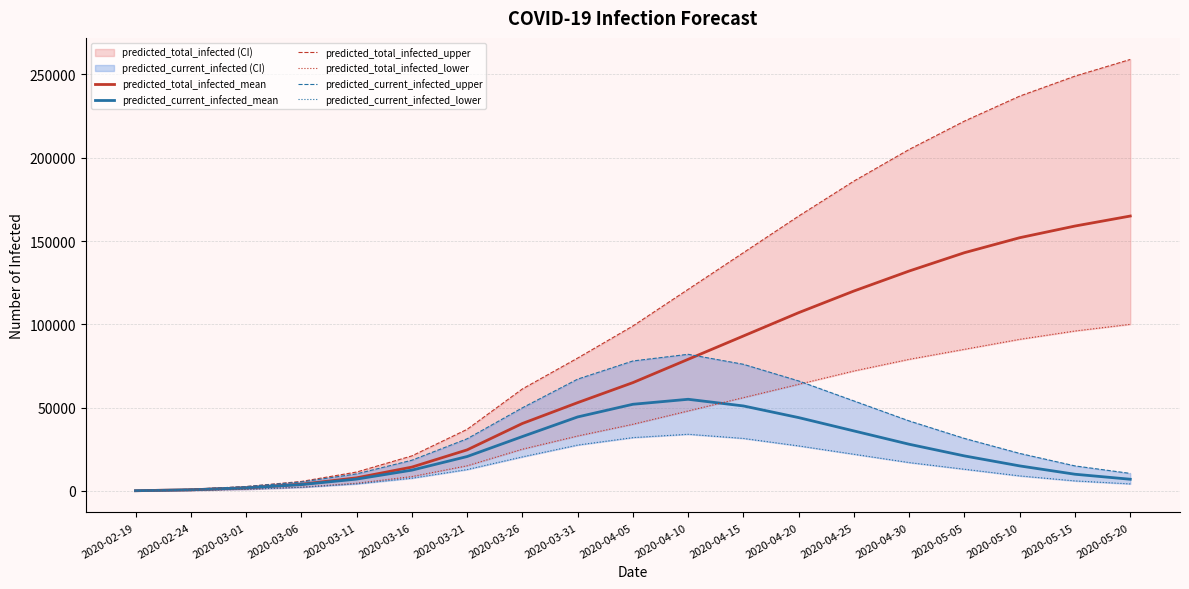

Which category has the lowest value in the predicted_current_infected_mean series?

2020-02-19